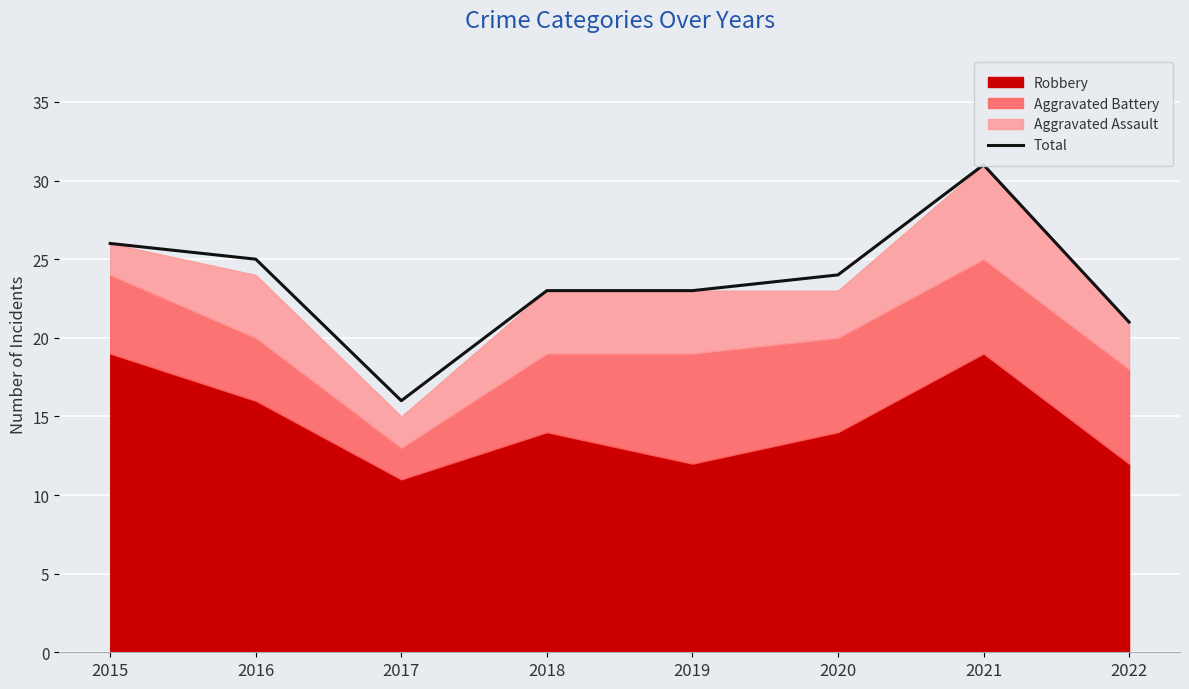

Which label corresponds to the smallest value in the chart?

2017